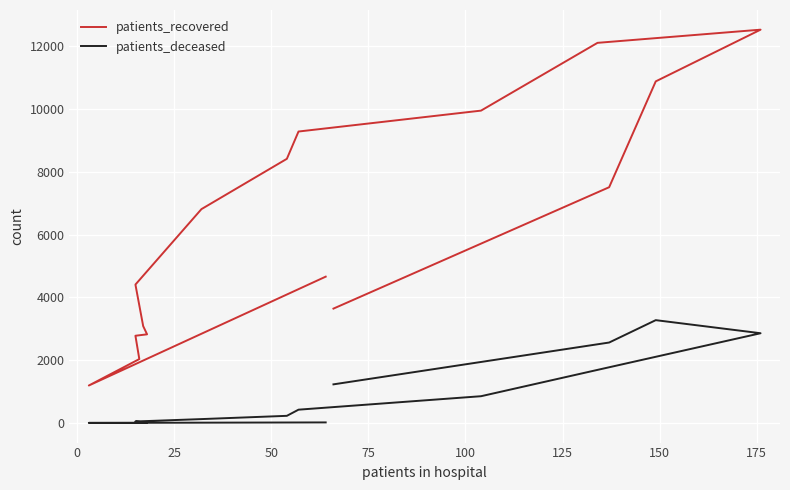

What is the value of the patients_deceased point at the 2nd from the left?

4